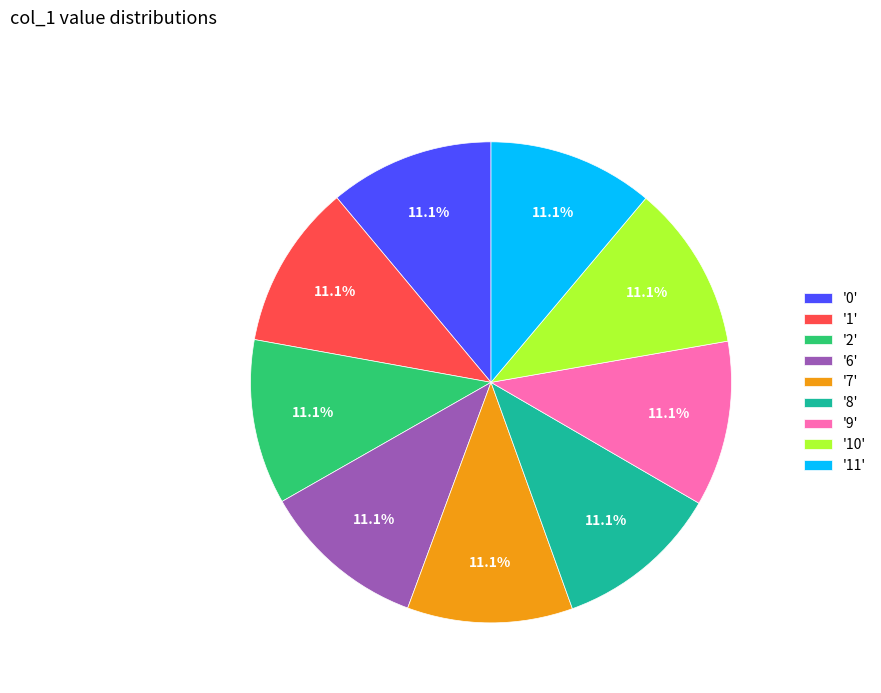

What is the ratio of the value at '11' to the value at '0'?

1.0